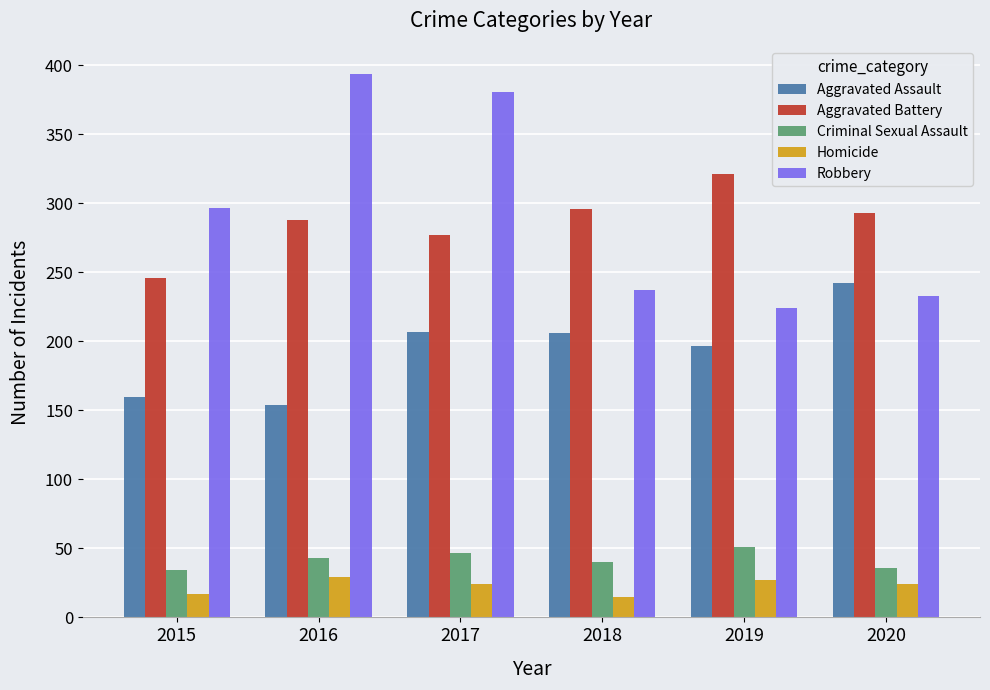

What is the difference between the Criminal Sexual Assault values at 2018 and 2020?

4